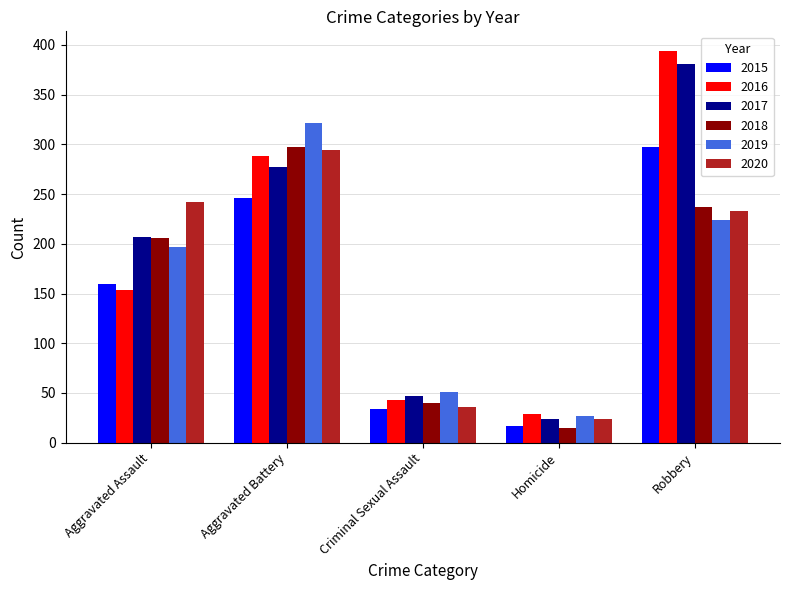

What is the value of the 2015 bar at the 5th from the left?

297